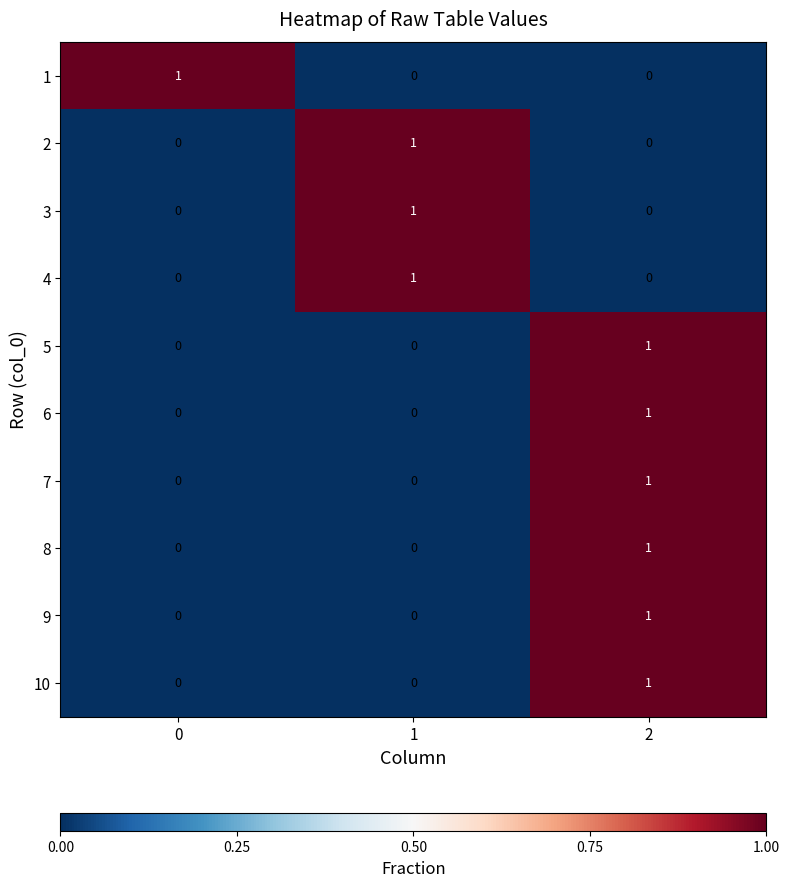

What is the total value across all series at 1?

3